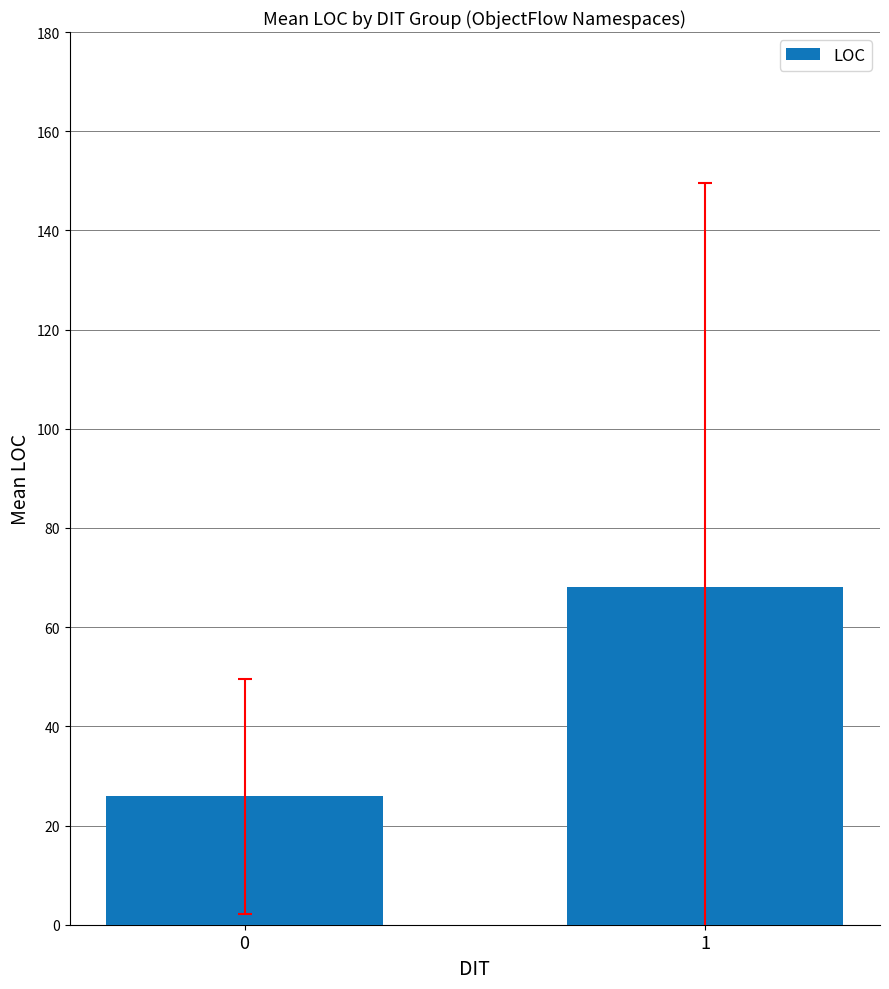

Reading left to right, list all the values displayed in this chart.

0=25.9	1=68.0